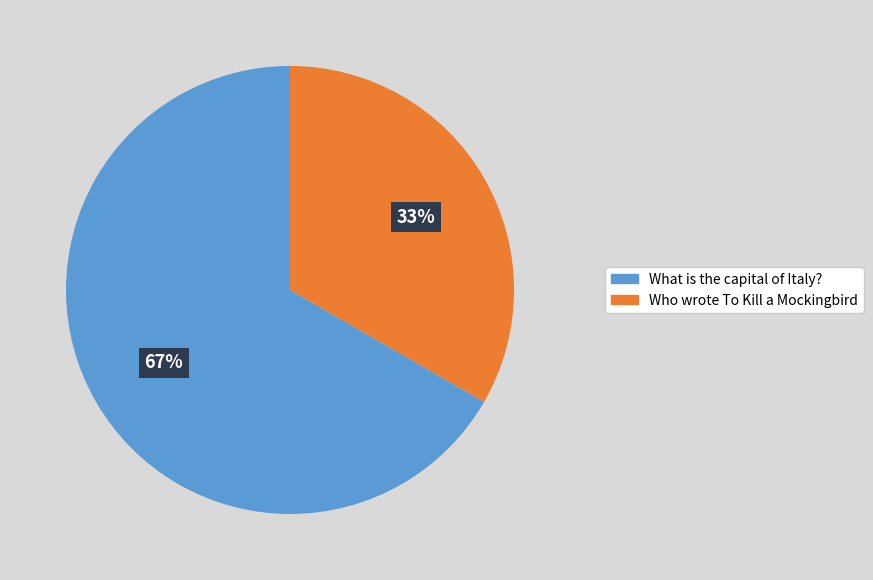

Rank the categories by value from highest to lowest.

What is the capital of Italy?, Who wrote To Kill a Mockingbird